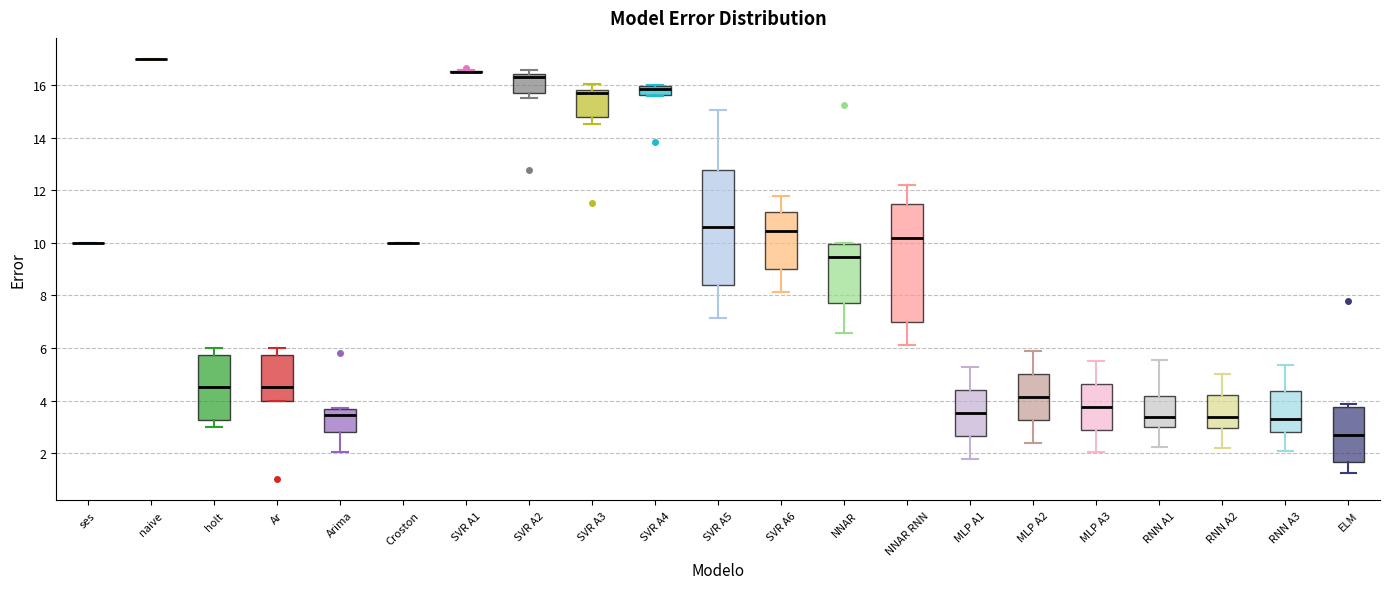

Reading left to right, transcribe this box plot: for each box, give where its median line is, the range the box spans, and where its two whiskers end, as read against the y-axis. The values are not printed on the chart, so give them approximately, as read against the axis.

ses: box collapsed to a line at 10.0, whiskers 10.0 to 10.0
naive: box collapsed to a line at 17.0, whiskers 17.0 to 17.0
holt: median 4.6, box 3.2 to 5.8, whiskers 3.0 to 6.0
Ar: median 4.6, box 4.0 to 5.8, whiskers 4.0 to 6.0
Arima: median 3.4, box 2.8 to 3.6, whiskers 2.0 to 3.8
Croston: box collapsed to a line at 10.0, whiskers 10.0 to 10.0
SVR A1: box collapsed to a line at 16.6, whiskers 16.6 to 16.6
SVR A2: median 16.4 (just below the box's upper edge), box 15.8 to 16.4, whiskers 15.6 to 16.6
SVR A3: median 15.6, box 14.8 to 15.8, whiskers 14.6 to 16.0
SVR A4: median 15.8, box 15.6 to 16.0, whiskers 15.6 to 16.0
SVR A5: median 10.6, box 8.4 to 12.8, whiskers 7.2 to 15.0
SVR A6: median 10.4, box 9.0 to 11.2, whiskers 8.2 to 11.8
NNAR: median 9.4, box 7.8 to 10.0, whiskers 6.6 to 10.0
NNAR RNN: median 10.2, box 7.0 to 11.4, whiskers 6.2 to 12.2
MLP A1: median 3.6, box 2.6 to 4.4, whiskers 1.8 to 5.2
MLP A2: median 4.2, box 3.2 to 5.0, whiskers 2.4 to 5.8
MLP A3: median 3.8, box 2.8 to 4.6, whiskers 2.0 to 5.6
RNN A1: median 3.4, box 3.0 to 4.2, whiskers 2.2 to 5.6
RNN A2: median 3.4, box 3.0 to 4.2, whiskers 2.2 to 5.0
RNN A3: median 3.2, box 2.8 to 4.4, whiskers 2.0 to 5.4
ELM: median 2.8, box 1.6 to 3.8, whiskers 1.2 to 3.8 (just above the box's upper edge)